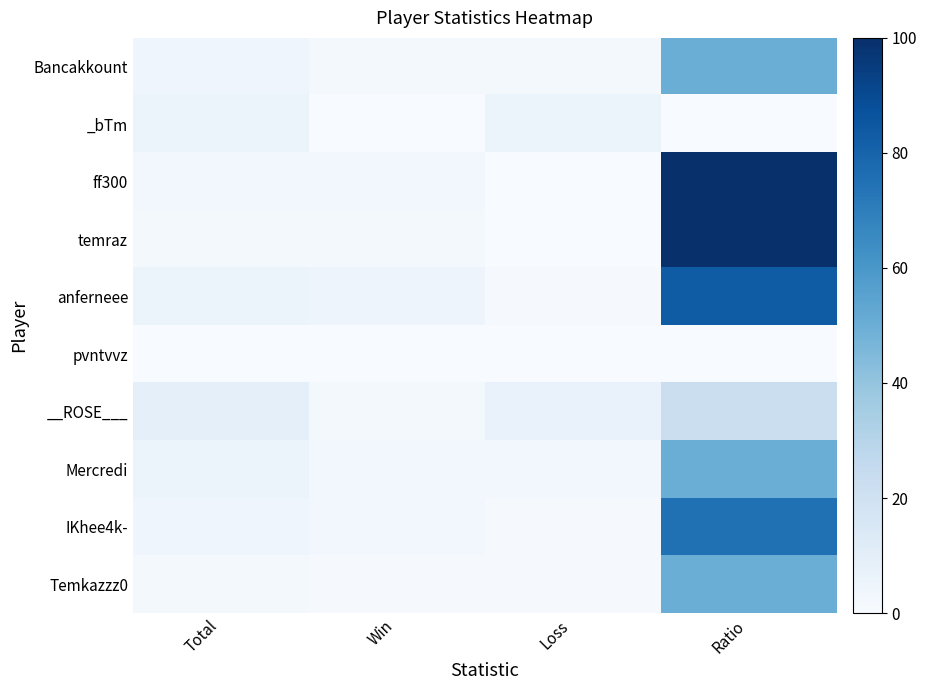

Rank the series at Total from lowest to highest value.

pvntvvz, temraz, Temkazzz0, ff300, Bancakkount, IKhee4k-, _bTm, anferneee, Mercredi, __ROSE___